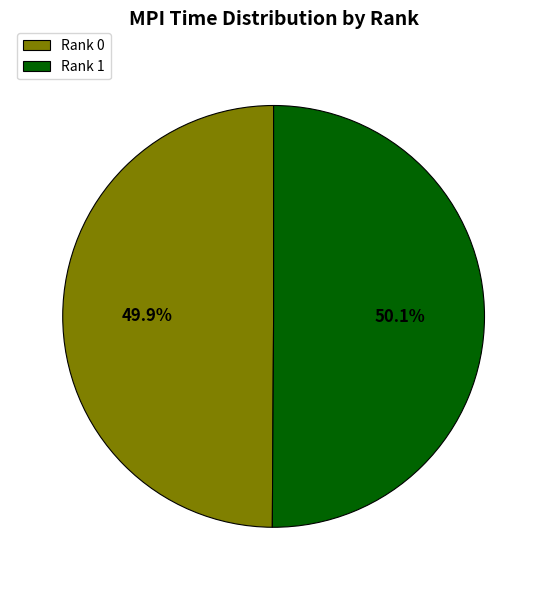

What percentage is NOT represented by Rank 0?

50.1%